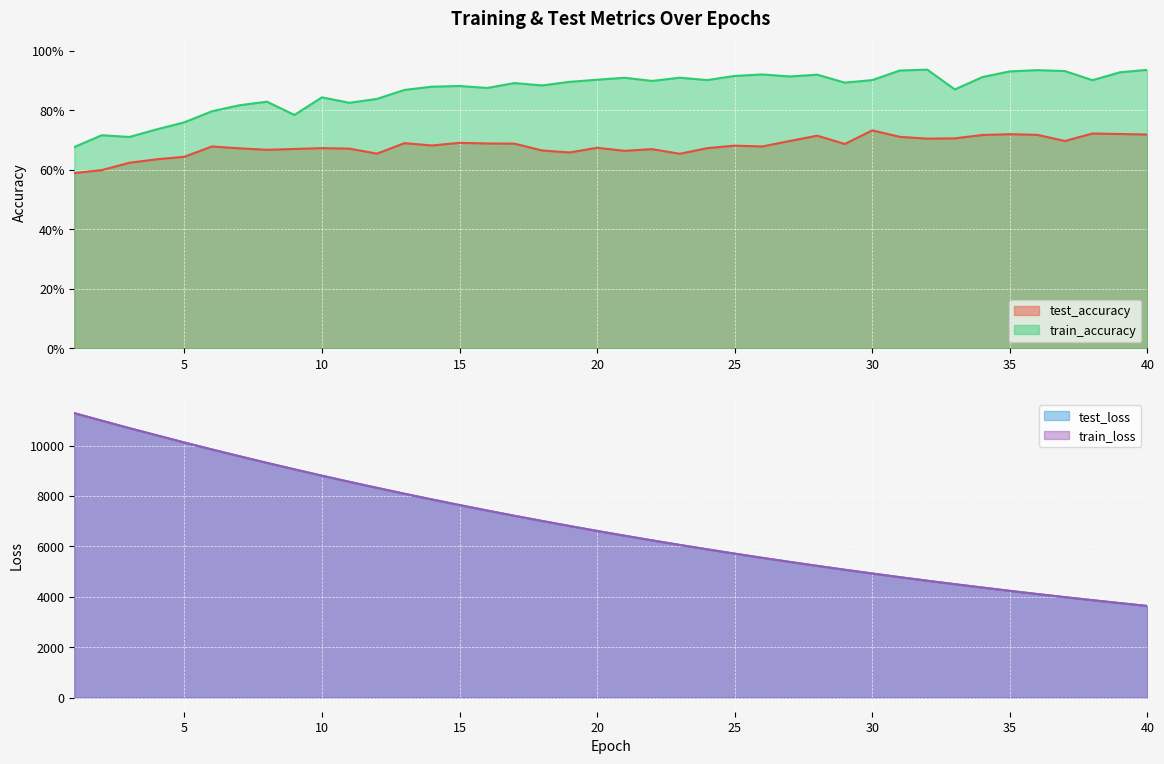

Which has a higher value, 21 or 16?

16